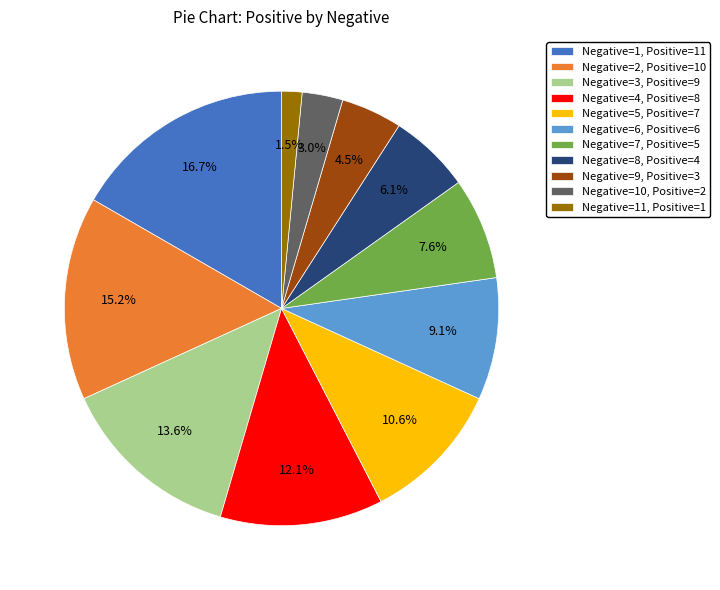

Which category has the smallest portion of the pie?

Negative=11, Positive=1